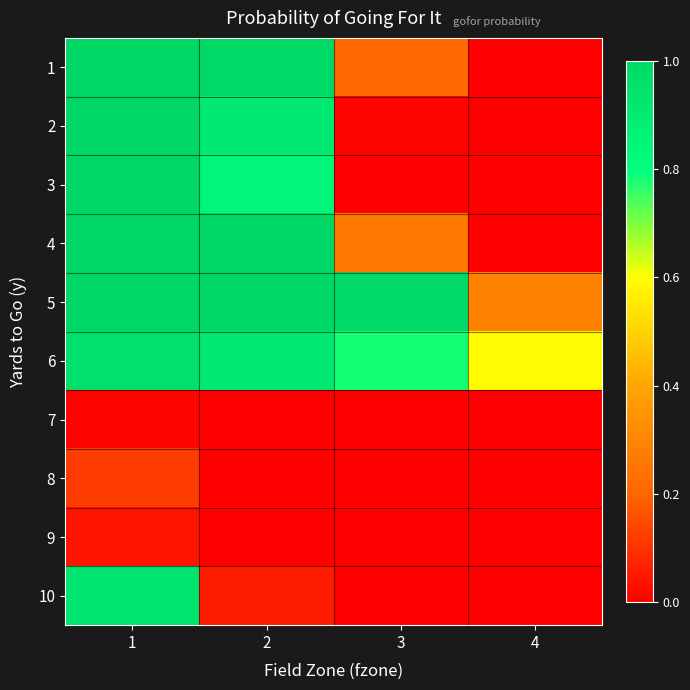

Reading left to right, list all the values displayed in this chart.

1: 1=1.0	2=1.0	3=0.2	4=0.0
2: 1=1.0	2=0.9	3=0.0	4=0.0
3: 1=1.0	2=0.8	3=0.0	4=0.0
4: 1=1.0	2=1.0	3=0.3	4=0.0
5: 1=1.0	2=1.0	3=1.0	4=0.3
6: 1=1.0	2=0.9	3=0.8	4=0.6
7: 1=0.0	2=0.0	3=0.0	4=0.0
8: 1=0.1	2=0.0	3=0.0	4=0.0
9: 1=0.0	2=0.0	3=0.0	4=0.0
10: 1=0.9	2=0.1	3=0.0	4=0.0